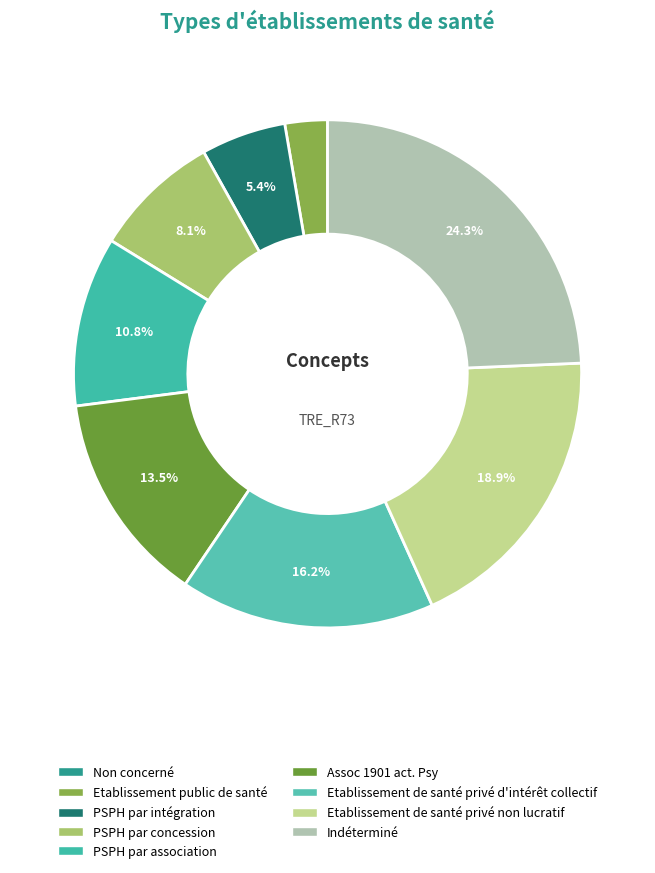

Rank the categories by value from highest to lowest.

Indéterminé, Etablissement de santé privé non lucratif, Etablissement de santé privé d'intérêt collectif, Assoc 1901 act. Psy, PSPH par association, PSPH par concession, PSPH par intégration, Etablissement public de santé, Non concerné